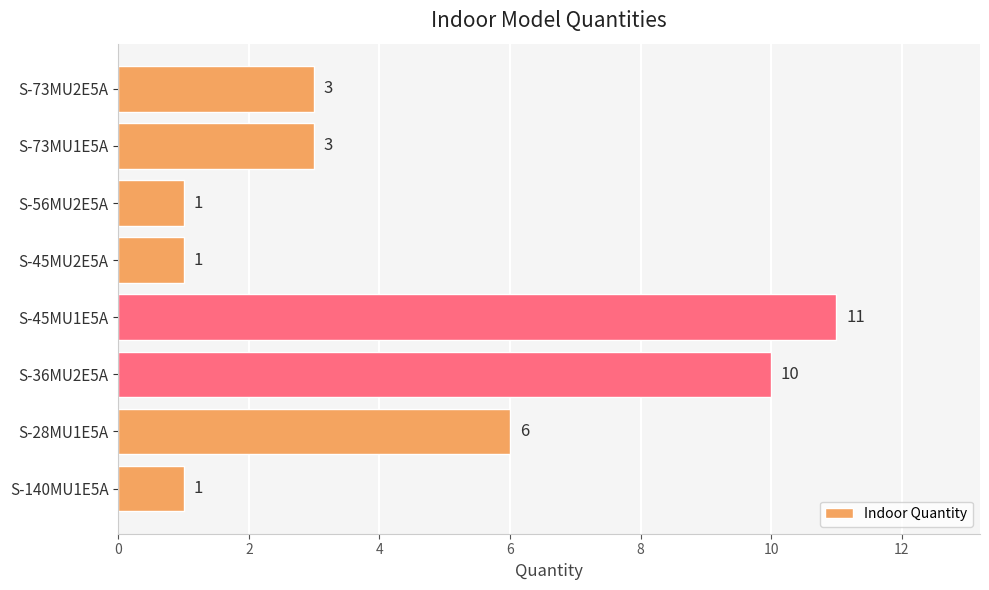

Where is the data nearest to the value 6?

S-28MU1E5A